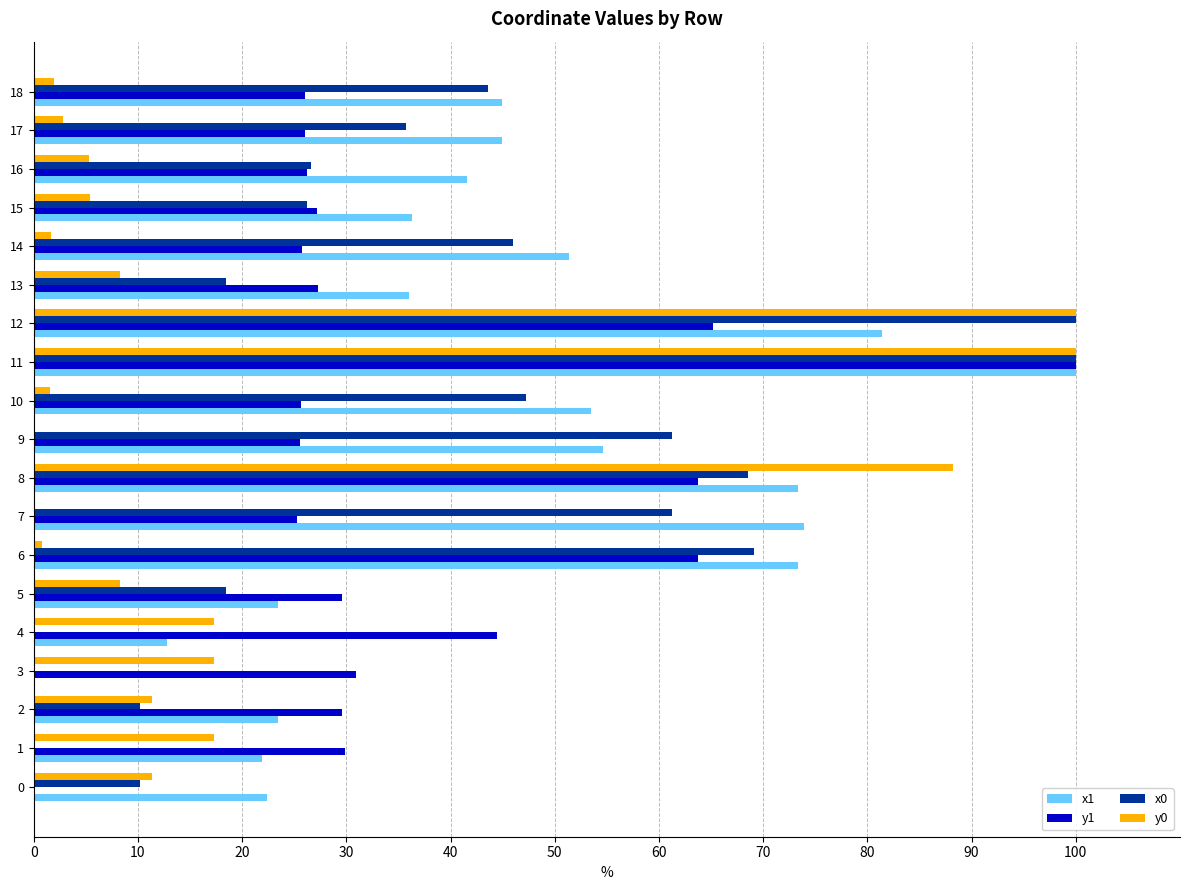

Between 2 and 3, which series saw the biggest shift?

x1